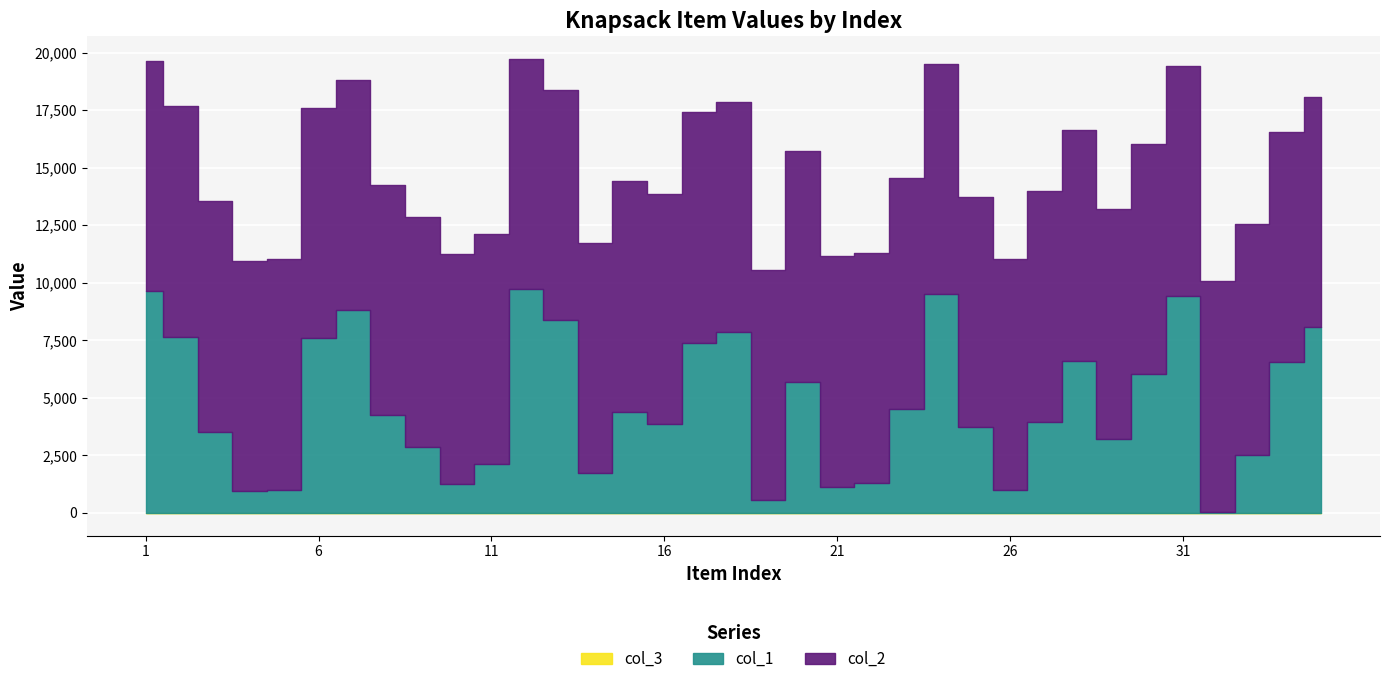

True or false: col_3 and col_1 cross at least once.

False